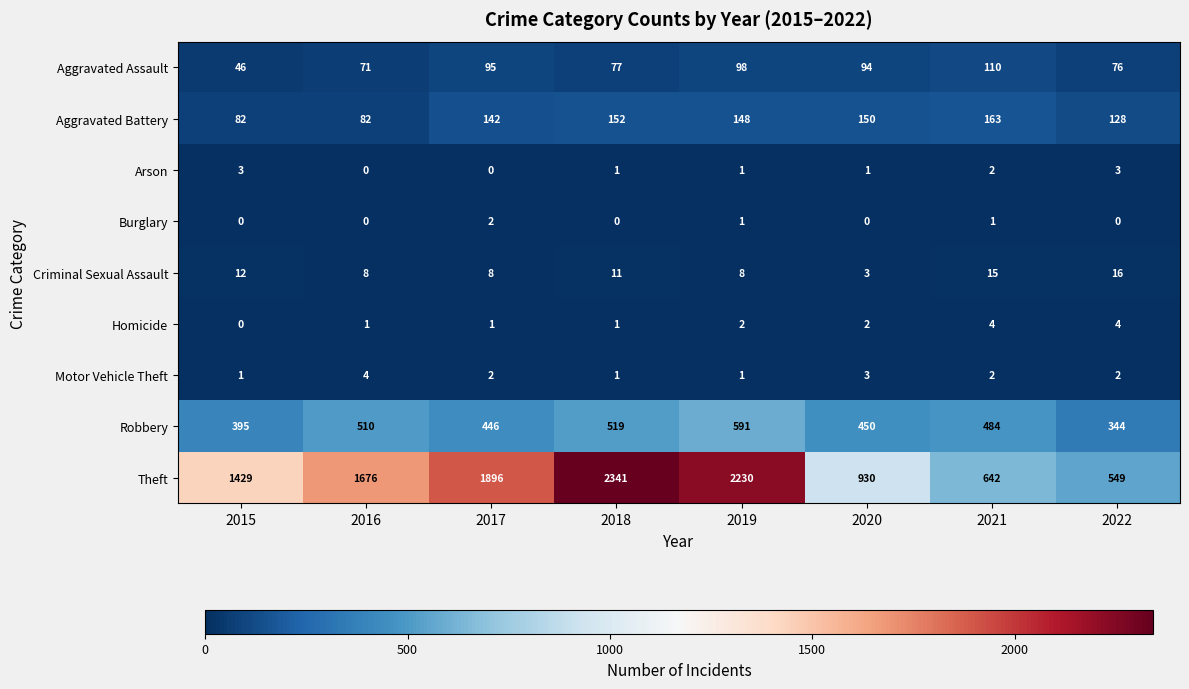

At which label does Arson first exceed 1?

2015